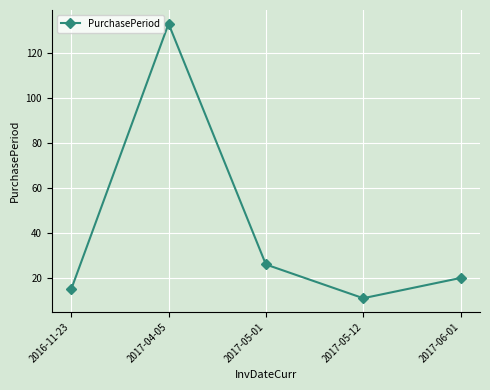

How many lines are shown in the chart?

1